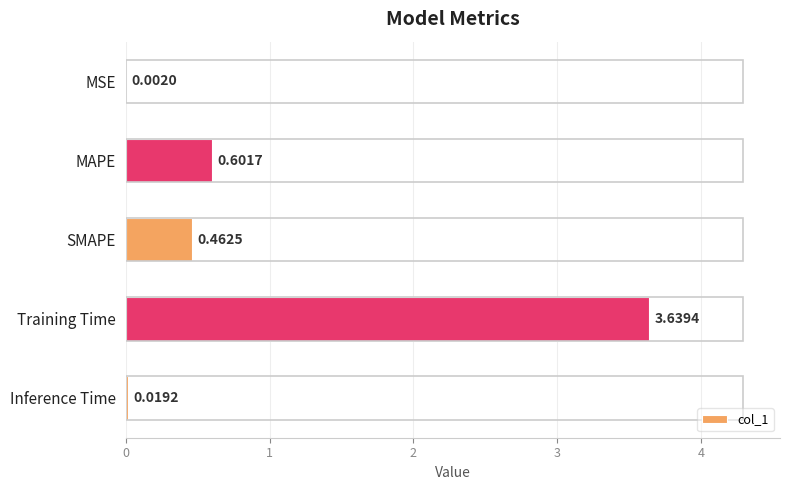

At which category does the chart reach its peak across all series?

Training Time